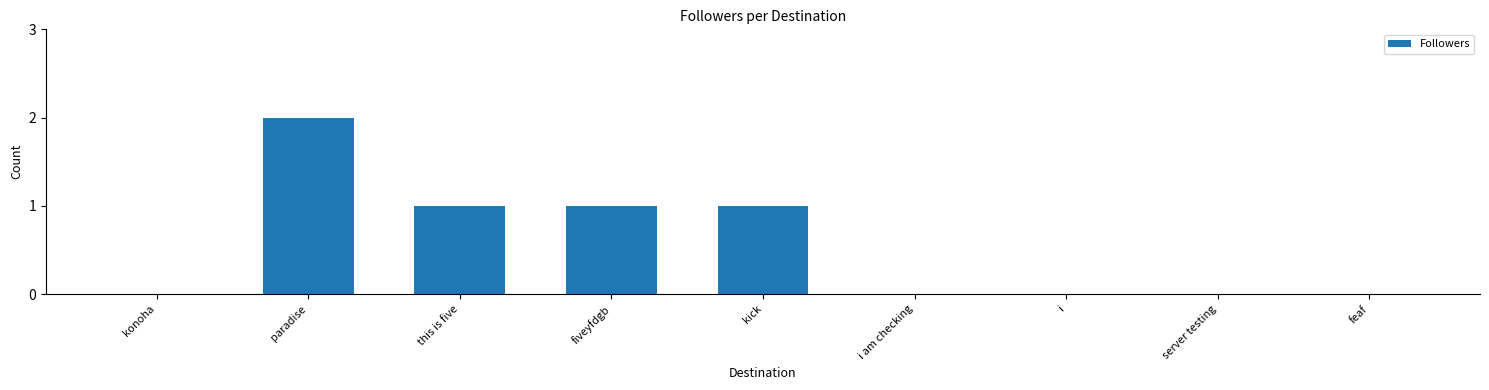

Are the bars horizontal?

No